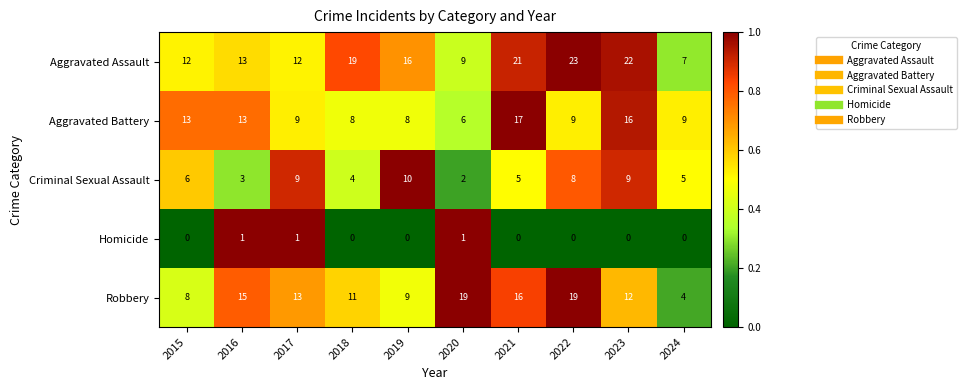

True or false: Robbery has a value of 11 at 2021.

False